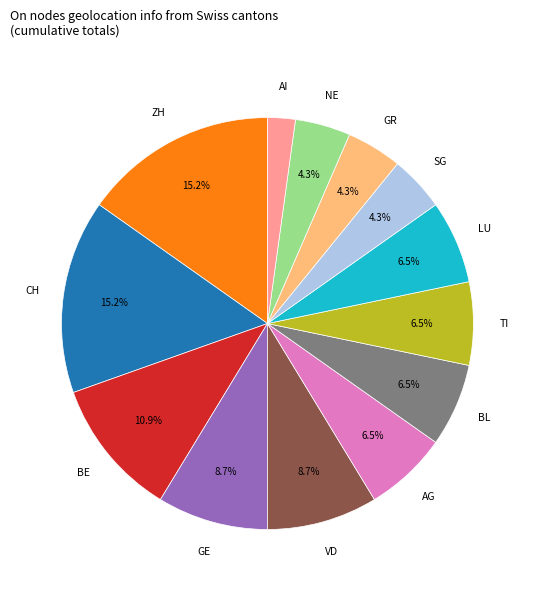

Between SG and ZH, which is larger?

ZH